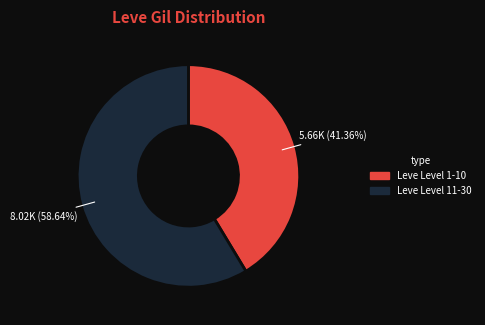

Is there a majority slice in this chart?

Yes